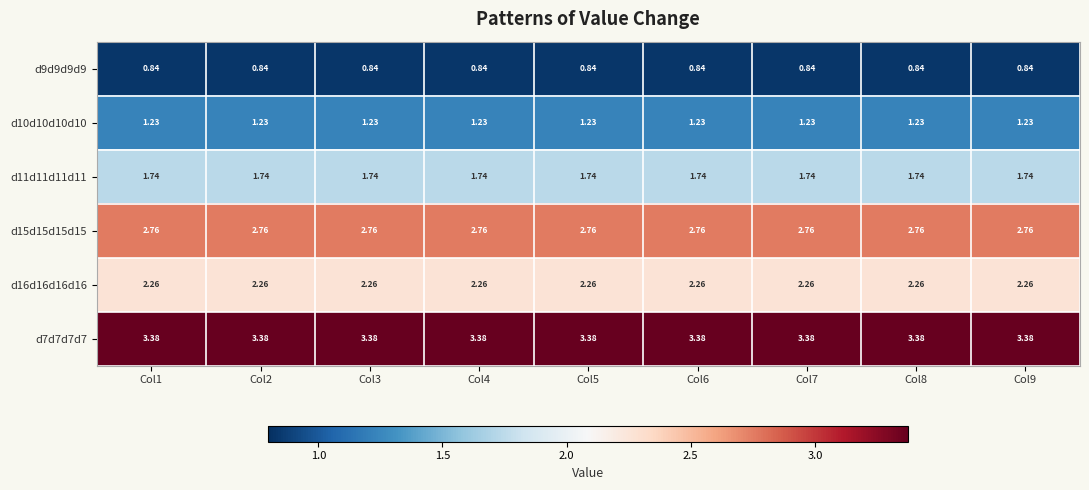

Is the value of d9d9d9d9 at Col6 greater than the value of d11d11d11d11 at Col1?

No